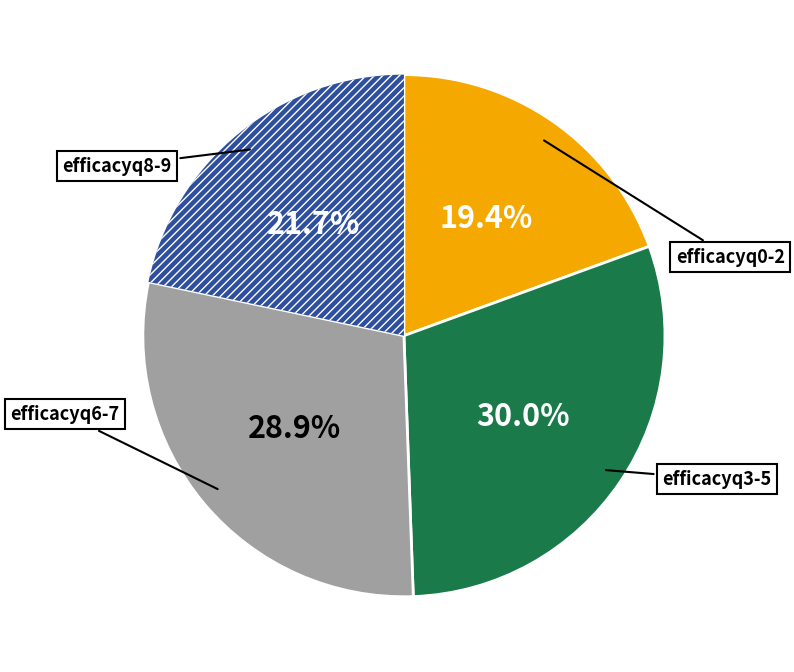

Is there a majority slice in this chart?

No